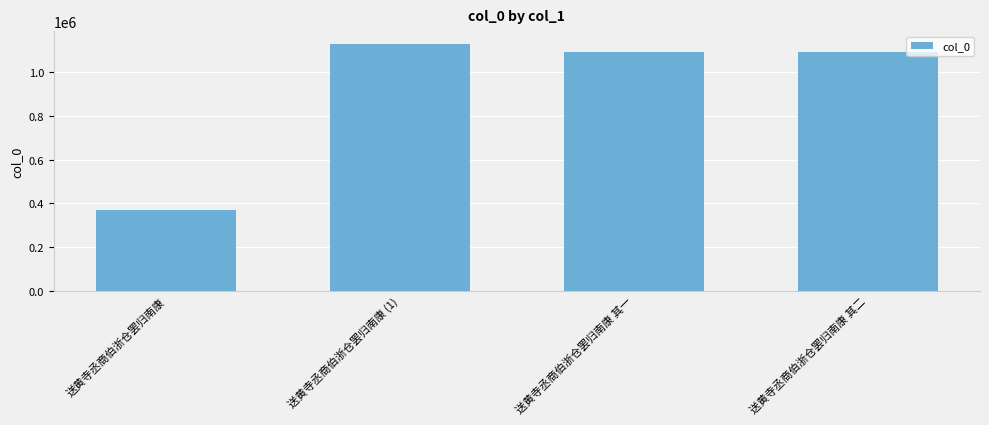

At which category does the chart reach its peak across all series?

送黄寺丞商伯浙仓罢归南康 (1)